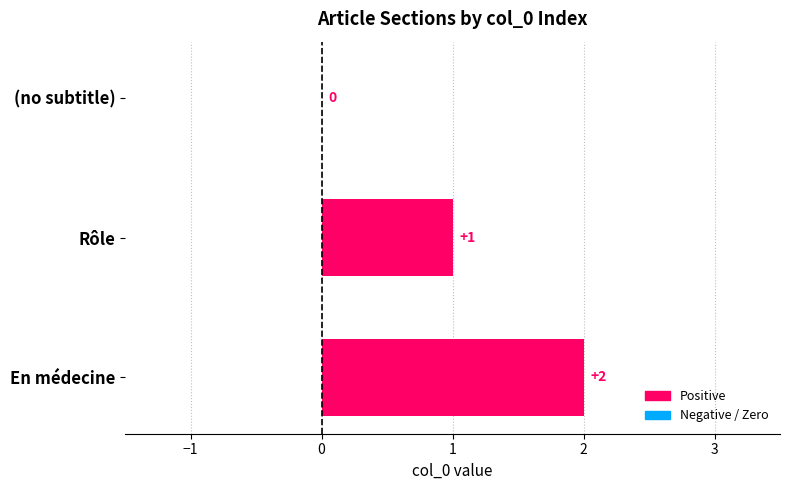

At which label is the value closest to 1?

Rôle